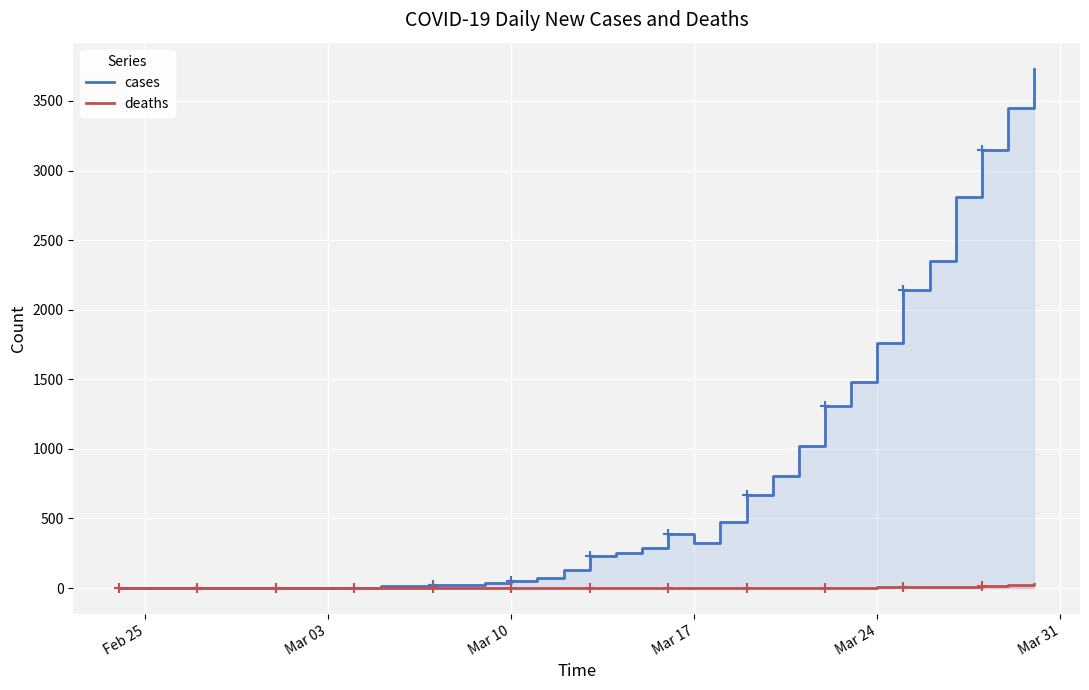

What are all the series names shown in the legend?

cases, deaths